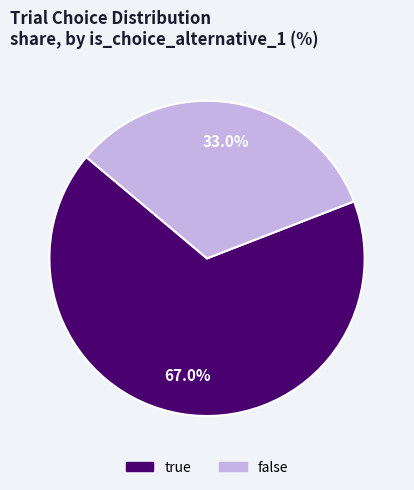

How much of the chart is everything except false?

67.0%